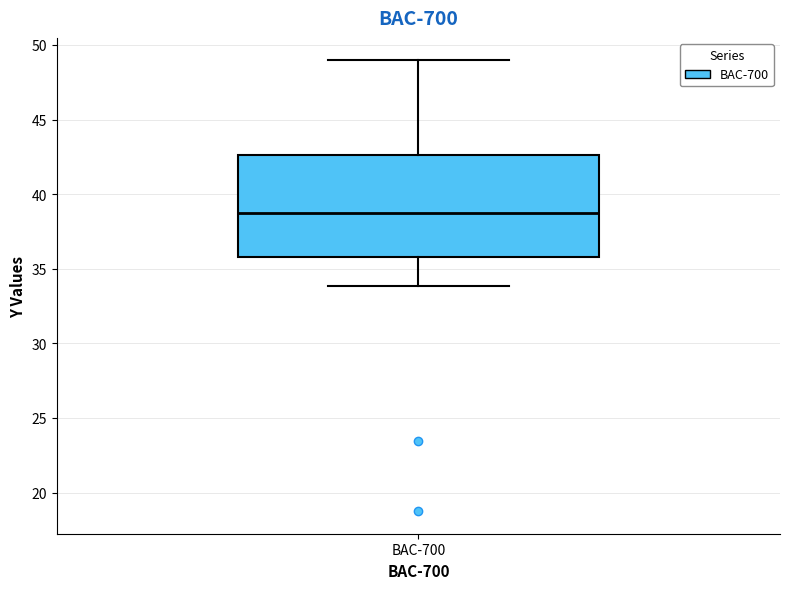

Read this box plot against the y-axis: the position of the median line, the range covered by the box, and the ends of both whiskers. The values are not printed on the chart, so give them approximately, as read against the axis.

median 38.5, box 36.0 to 42.5, whiskers 34.0 to 49.0